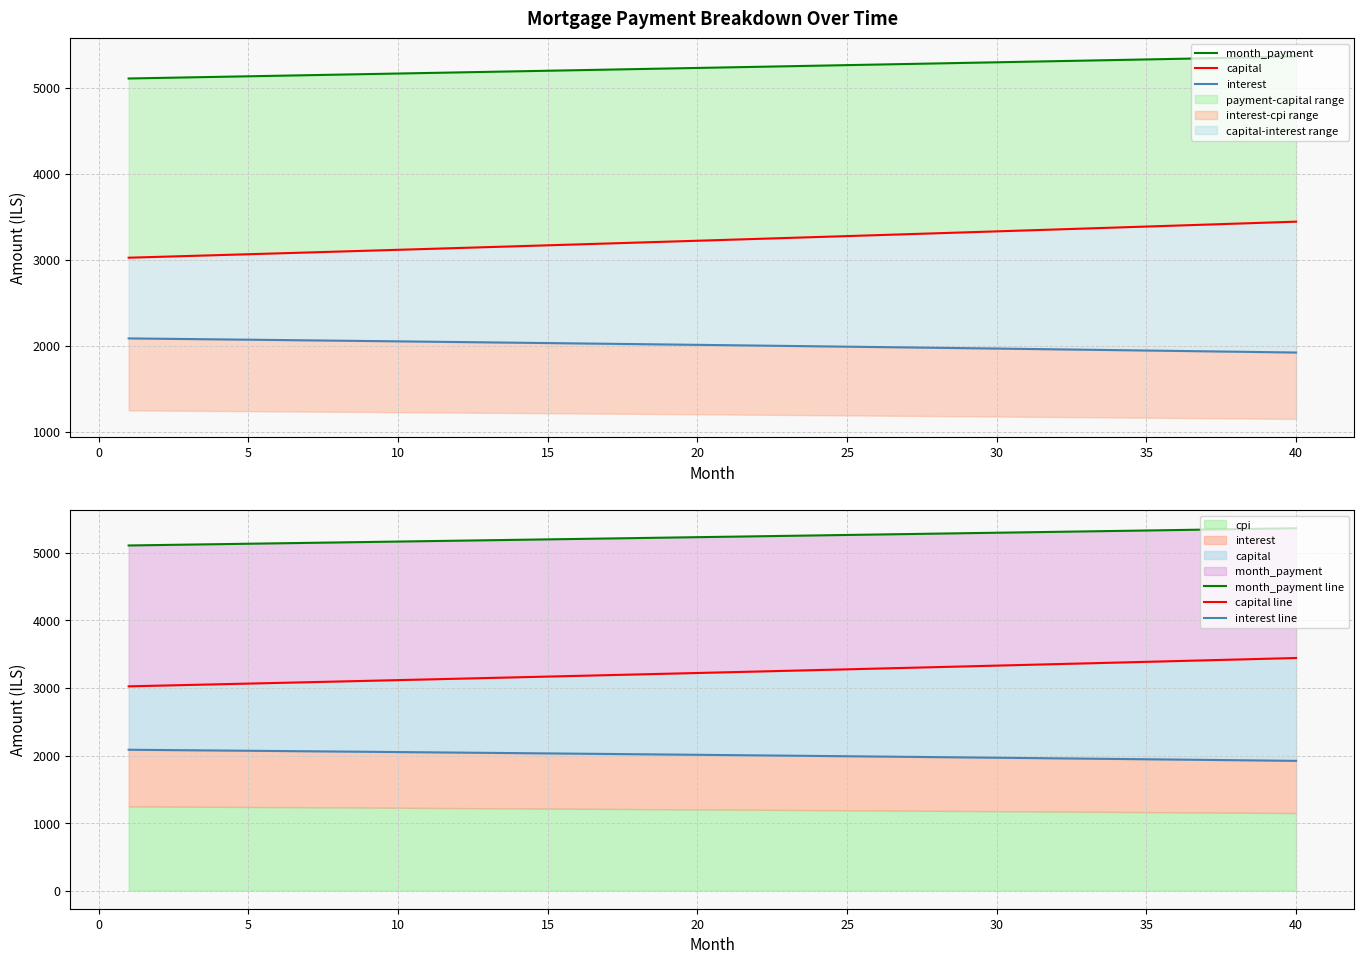

At how many categories does at least one series exceed 3852?

40